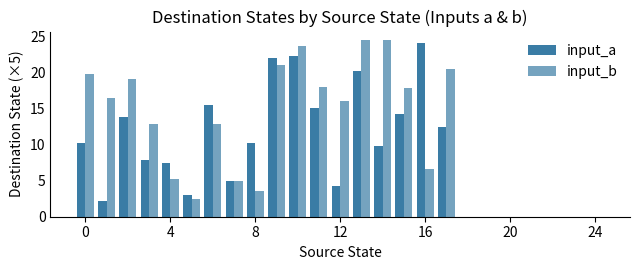

How many groups of bars are there?

25